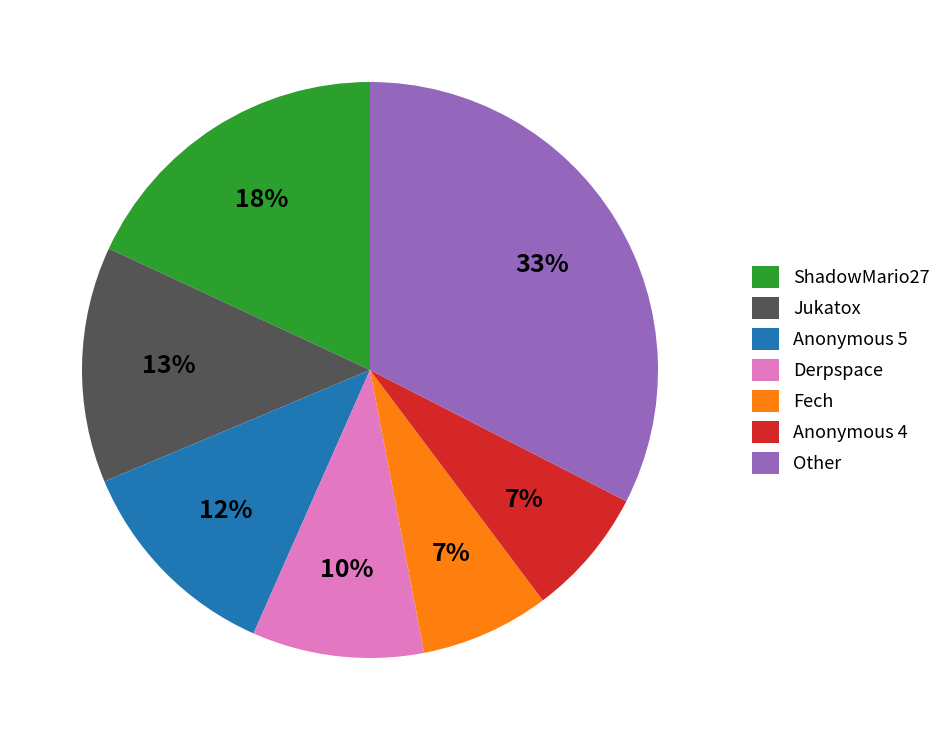

Count the number of slices in the pie.

7